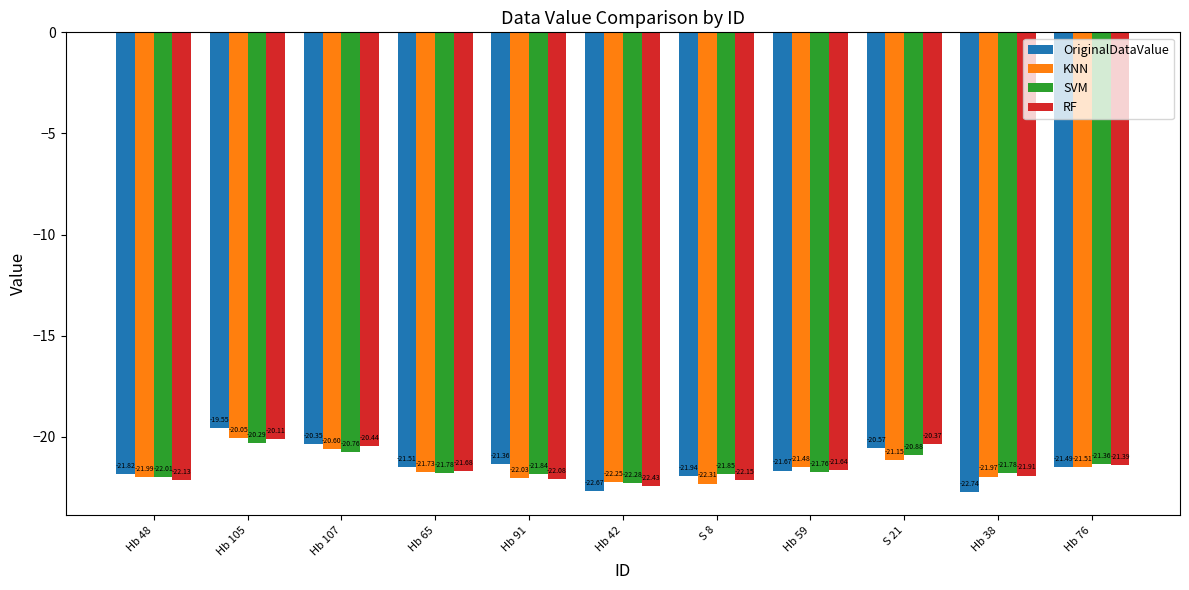

At how many categories does at least one series exceed -21?

3